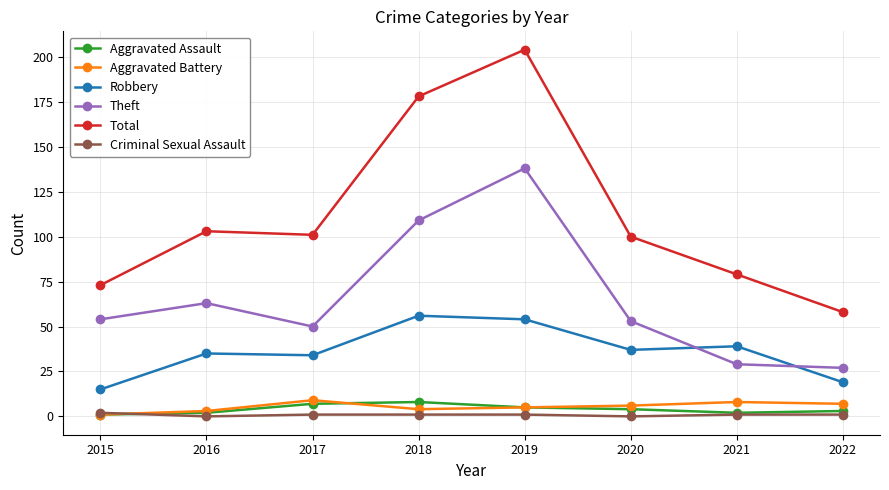

What is the spread (max minus min) of values at 2022?

57